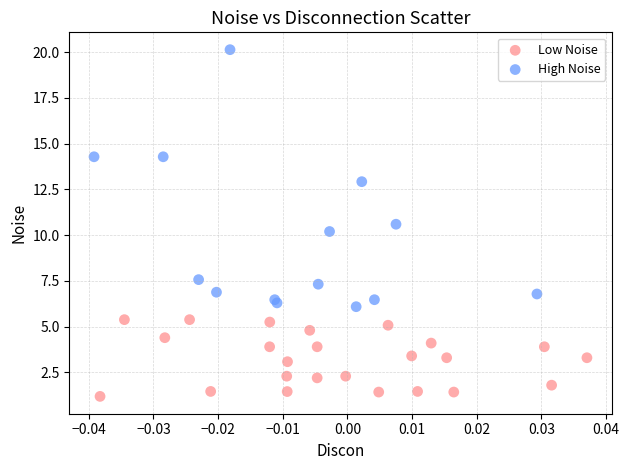

Which series contains the highest Y value?

High Noise